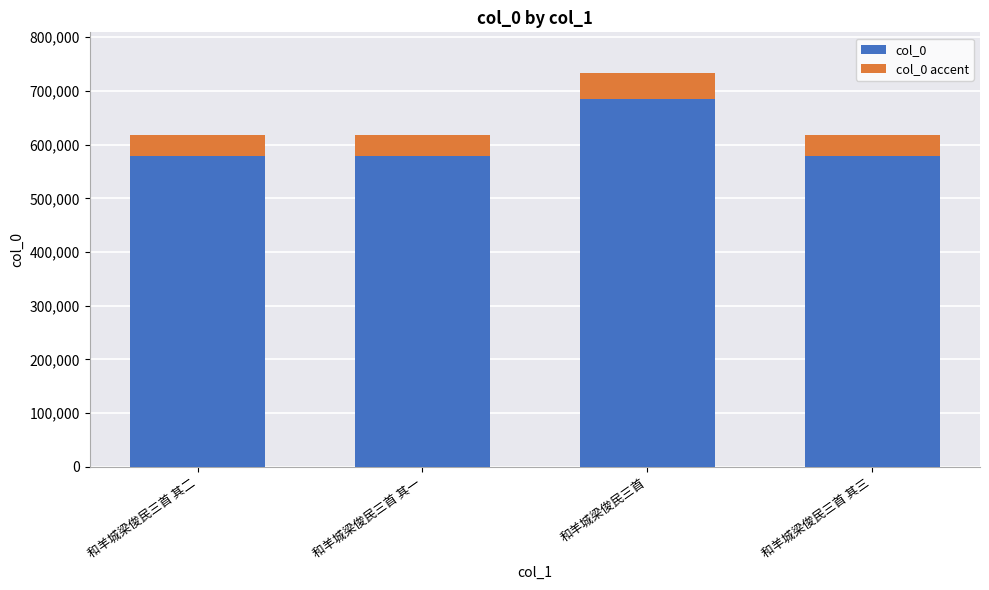

At which category is the sum across all series the highest?

和羊城梁俊民三首